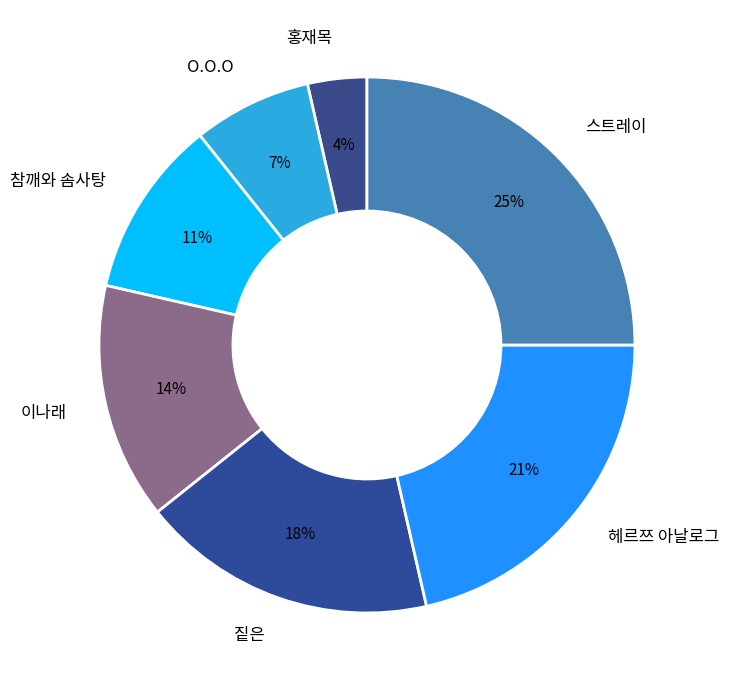

Which category has the biggest portion of the pie?

스트레이